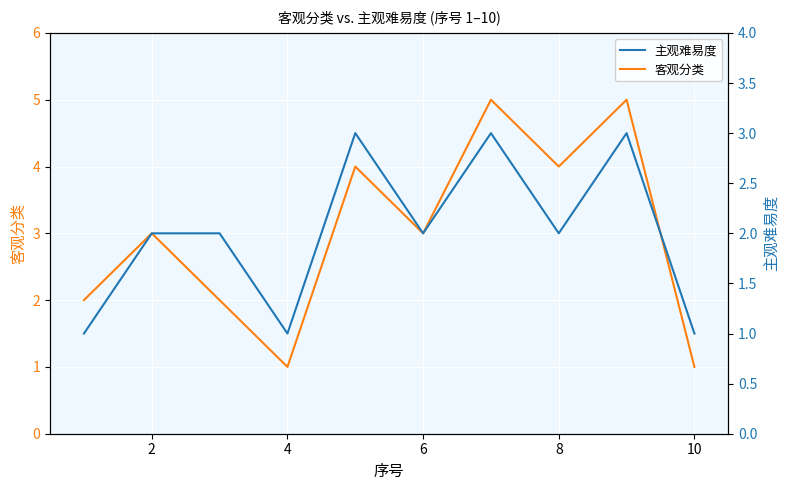

Which series has the largest total across all categories?

客观分类